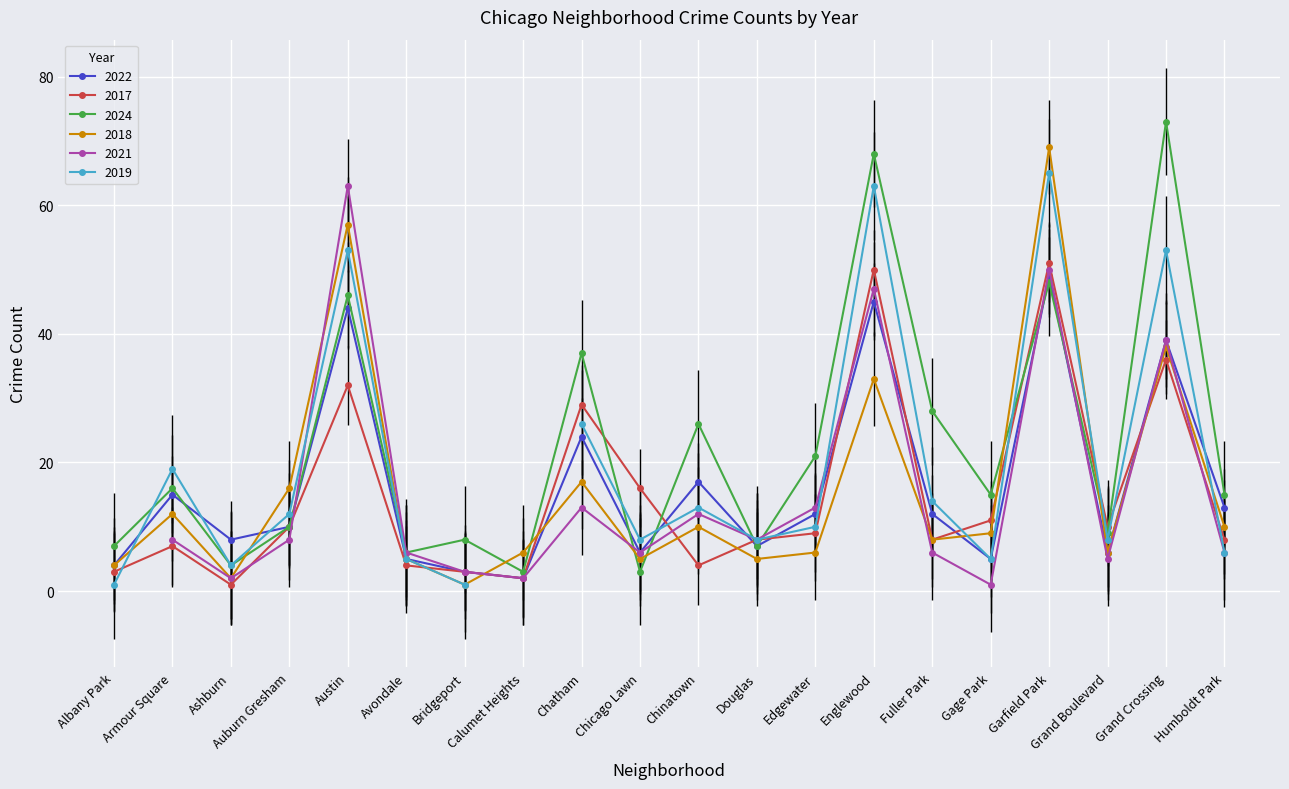

What is the label of the 1st point from the left?

Albany Park